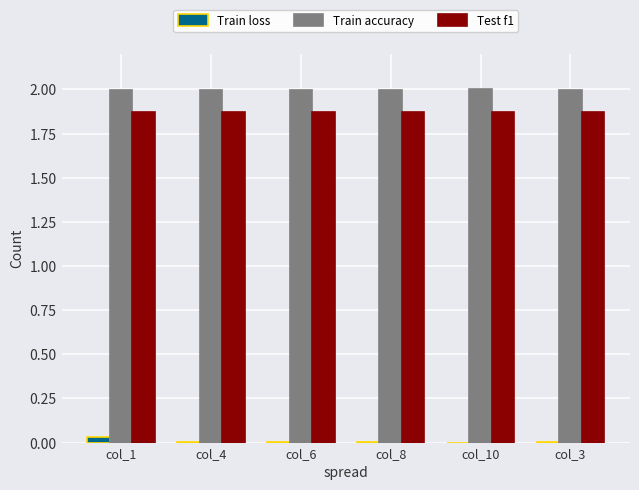

What is the maximum value shown in the chart?

2.0